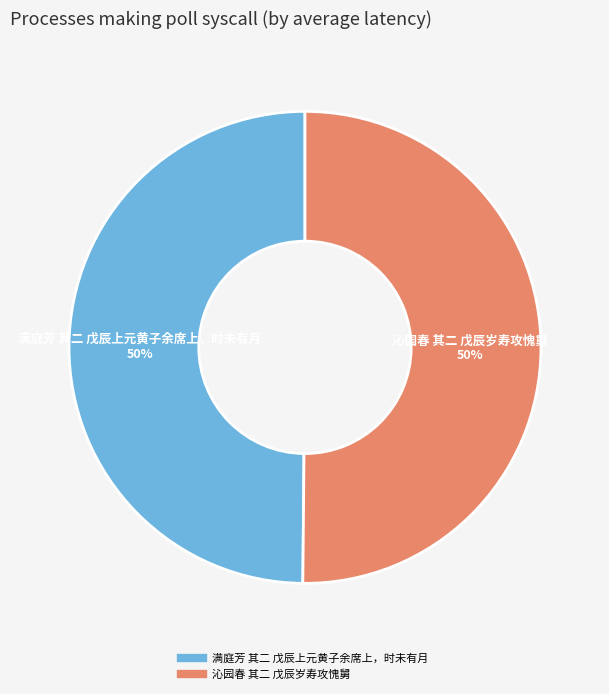

Count the number of slices in the pie.

2